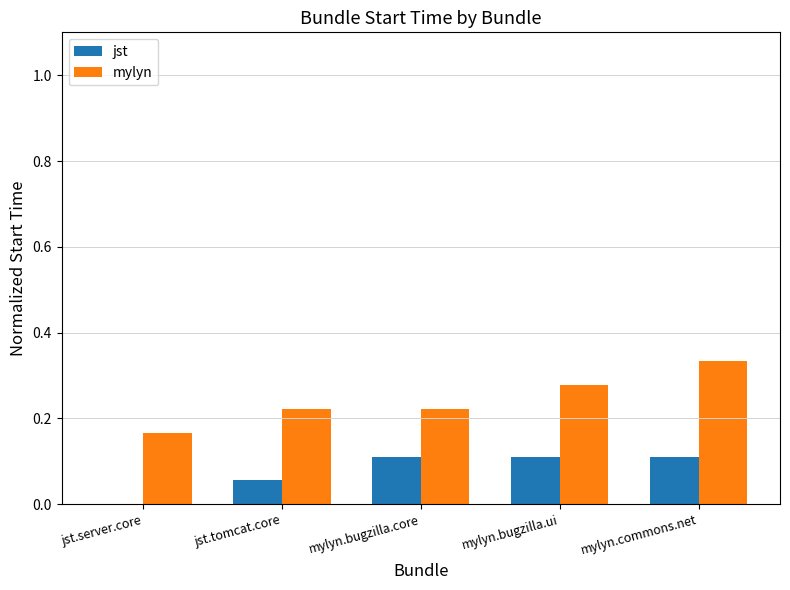

What is the sum of all jst values?

0.4